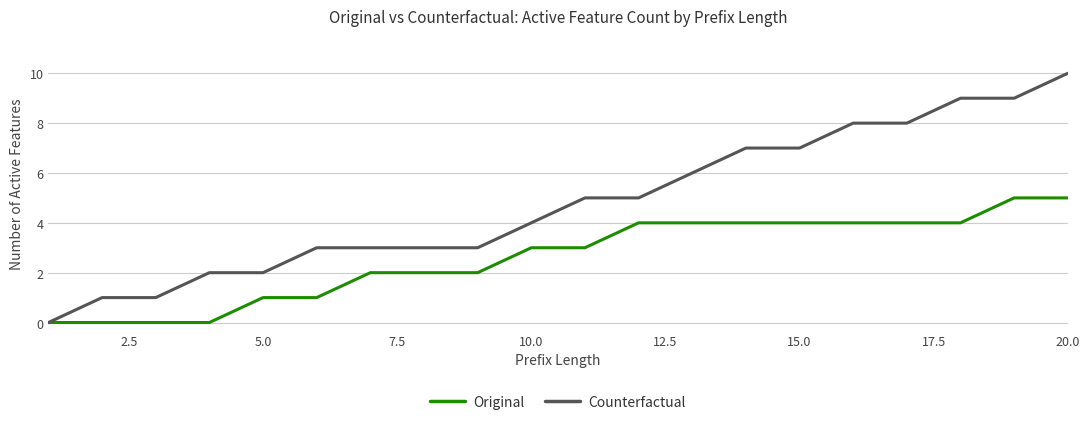

Which series has the largest total across all categories?

Counterfactual